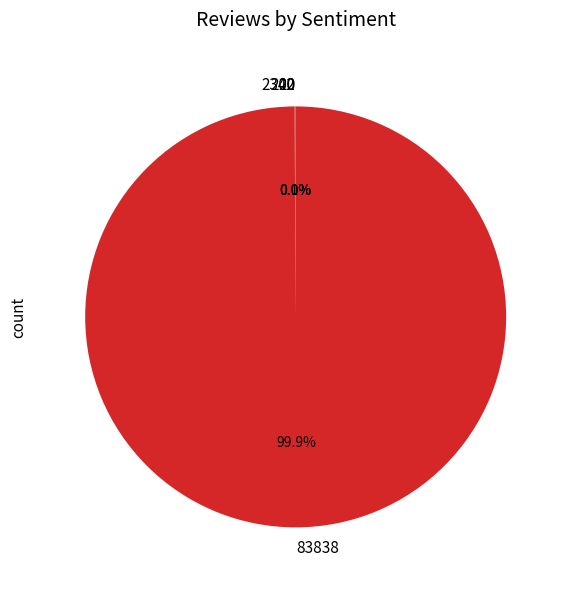

What is the largest slice in the pie chart?

83838